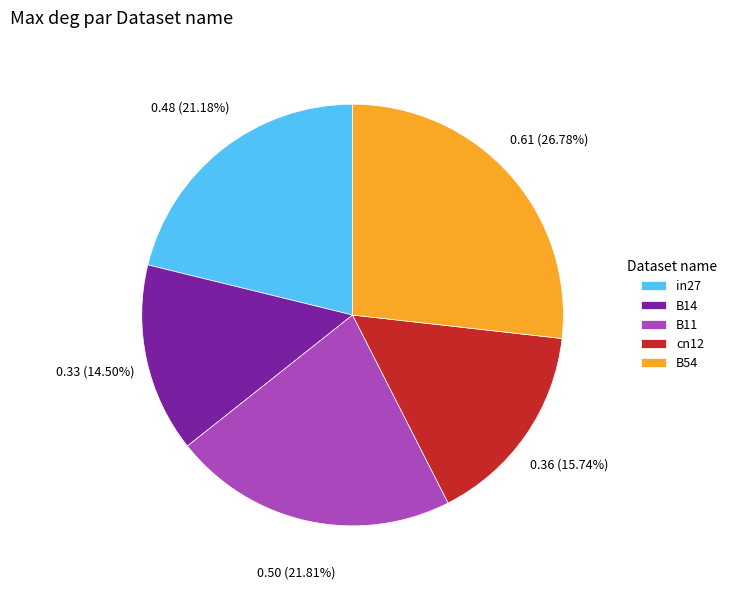

What percentage is the cn12 slice, to the nearest percent?

16%